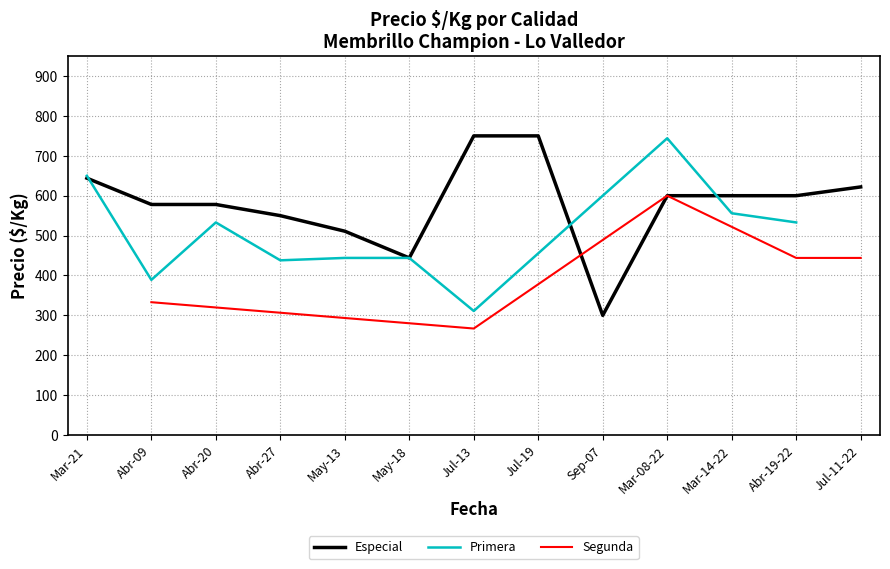

What is the maximum value shown in the chart?

750